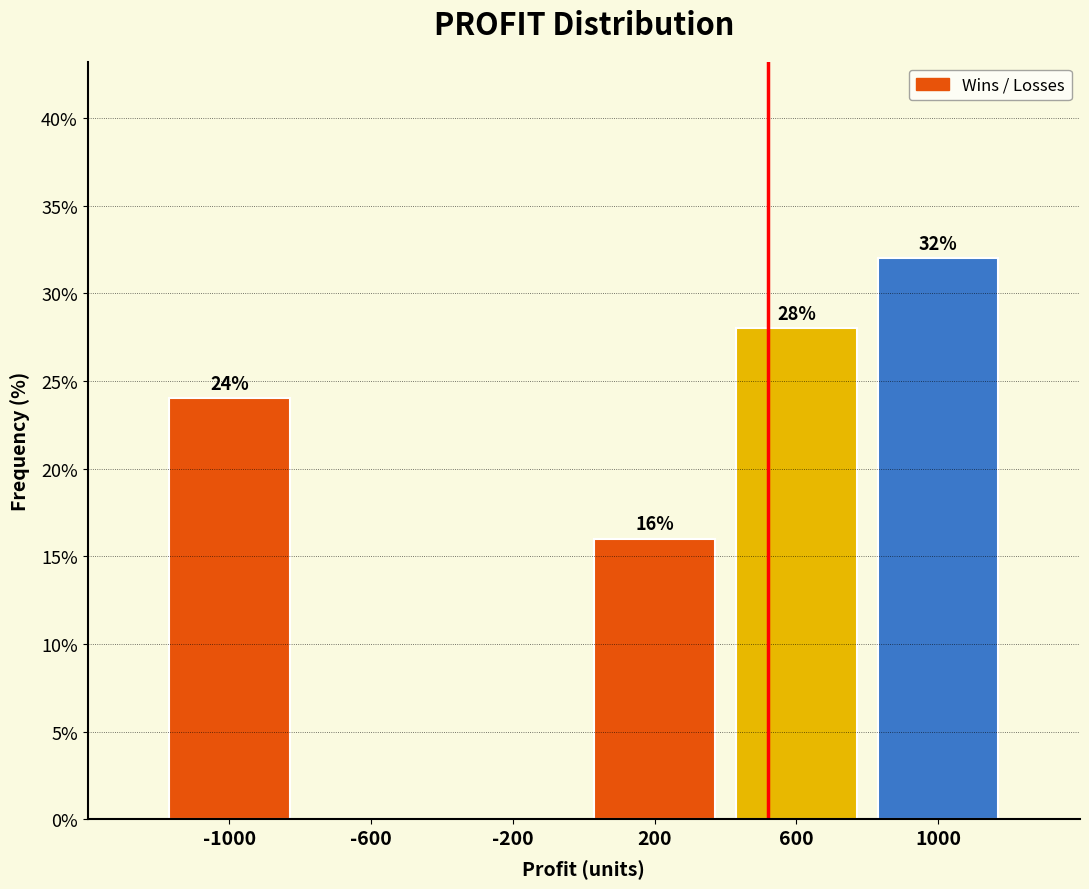

Over which range of the x-axis is the bar tallest?

800 to 1200